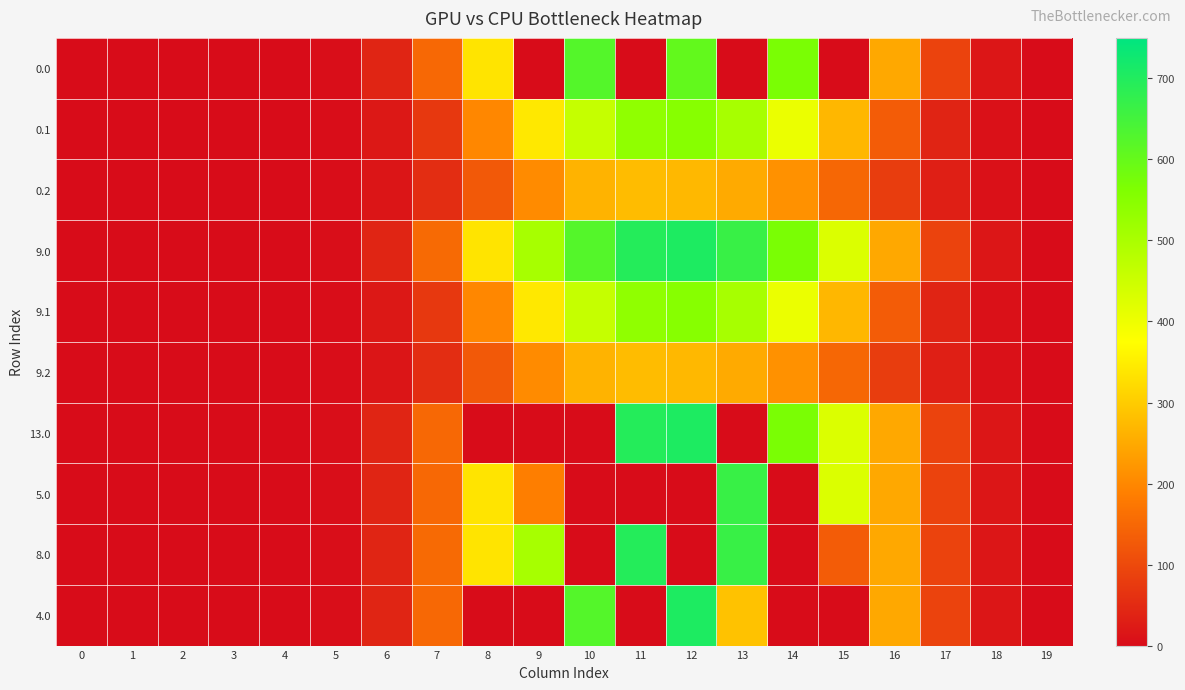

At how many categories does at least one series exceed 97?

10